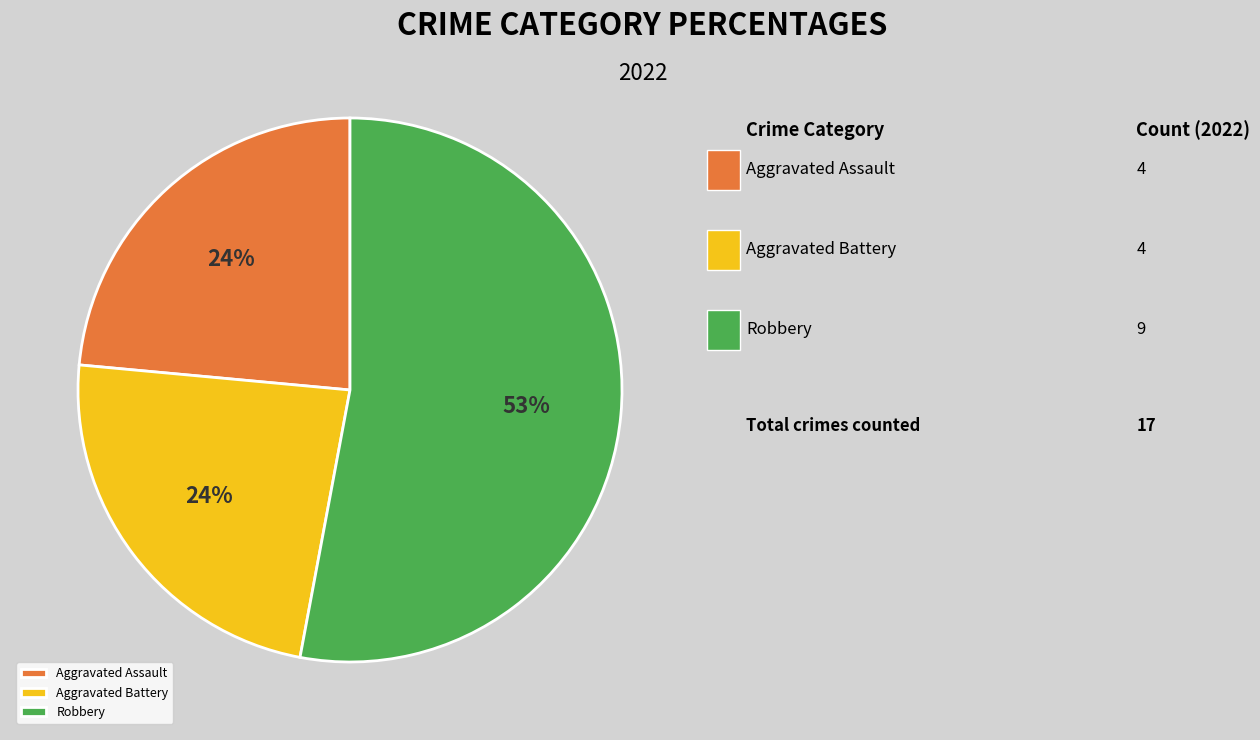

How many segments does this pie chart have?

3